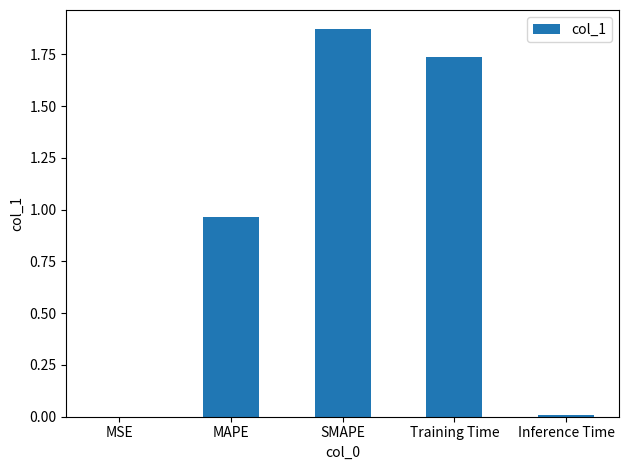

Which label corresponds to the largest value in the chart?

SMAPE